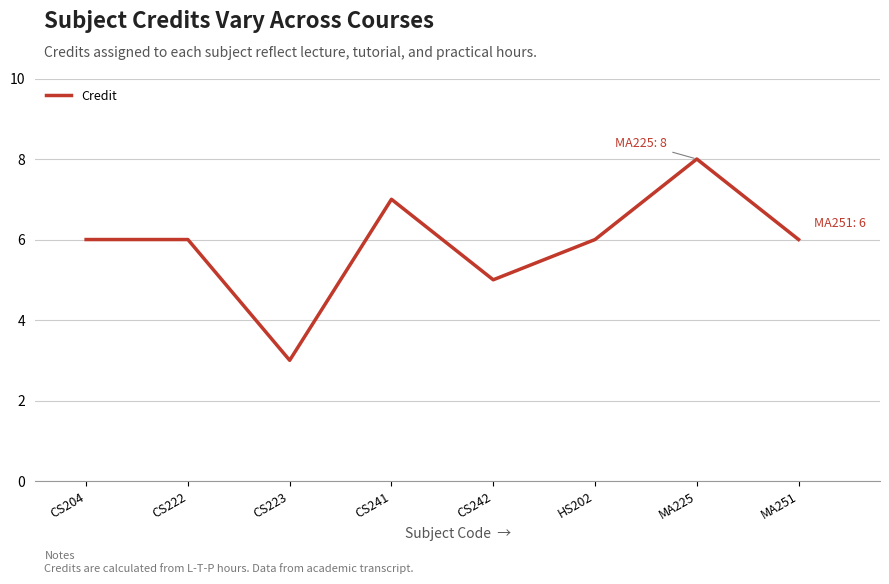

How many values are between 6 and 7?

5